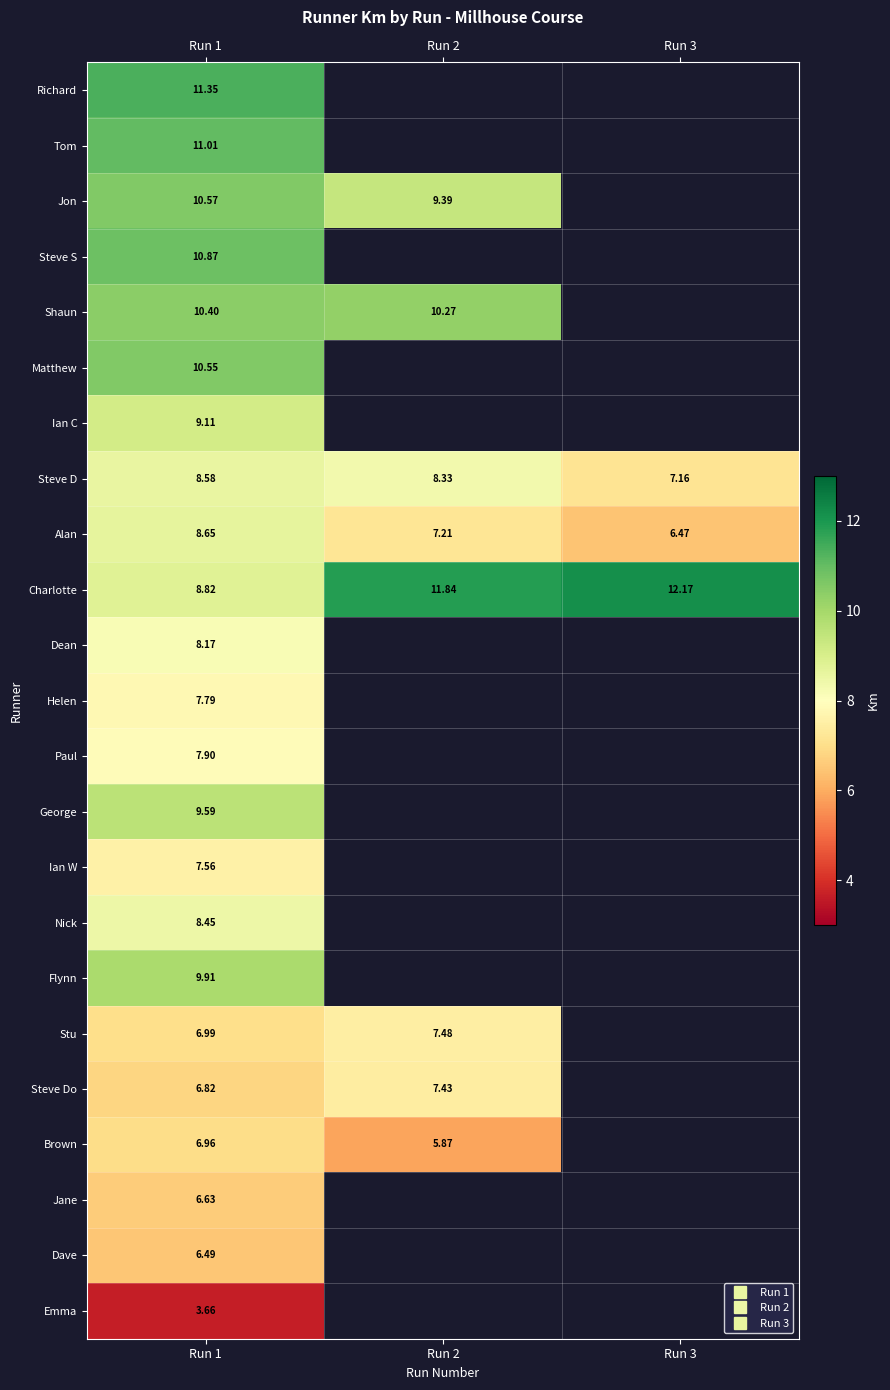

At how many categories does at least one series exceed 8?

3